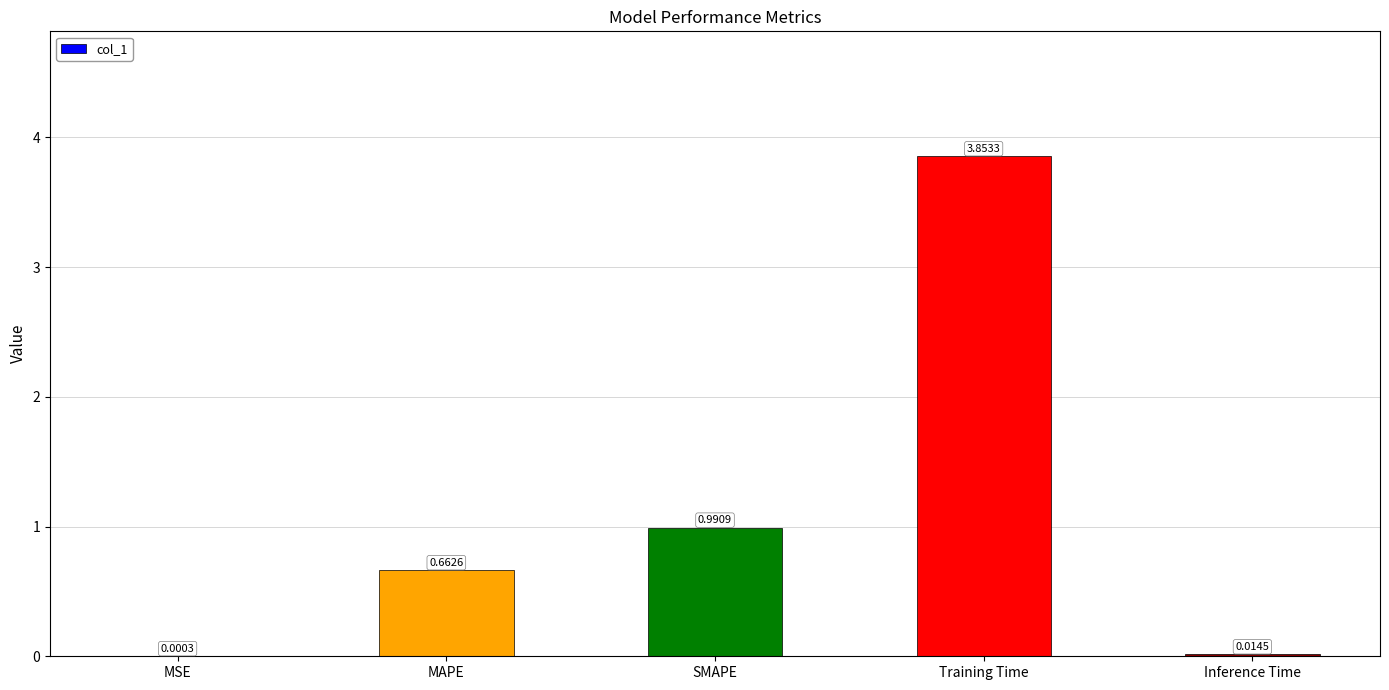

What is the sum of the values at Training Time and SMAPE?

4.8